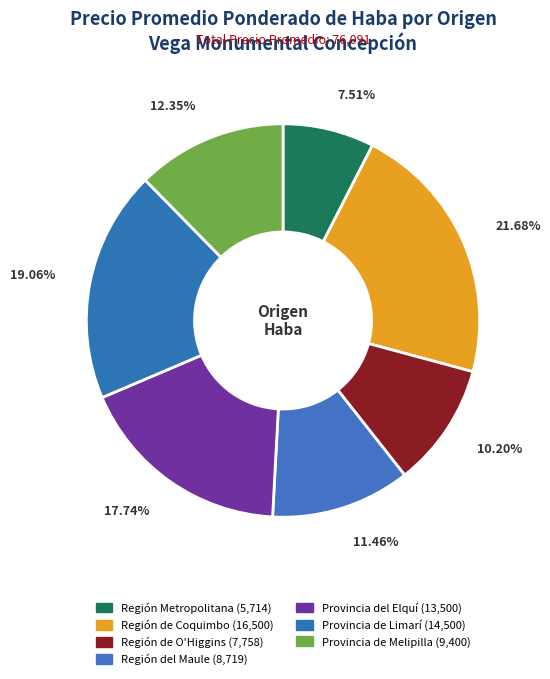

Which category has the smallest portion of the pie?

Región Metropolitana